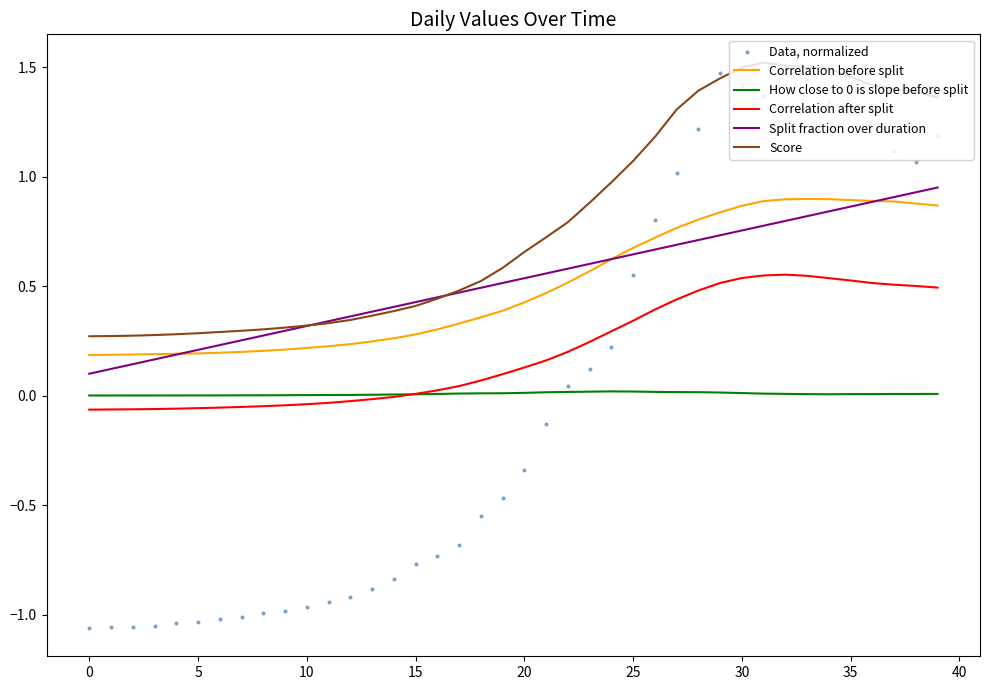

What is the total value across all series at 13?

0.1